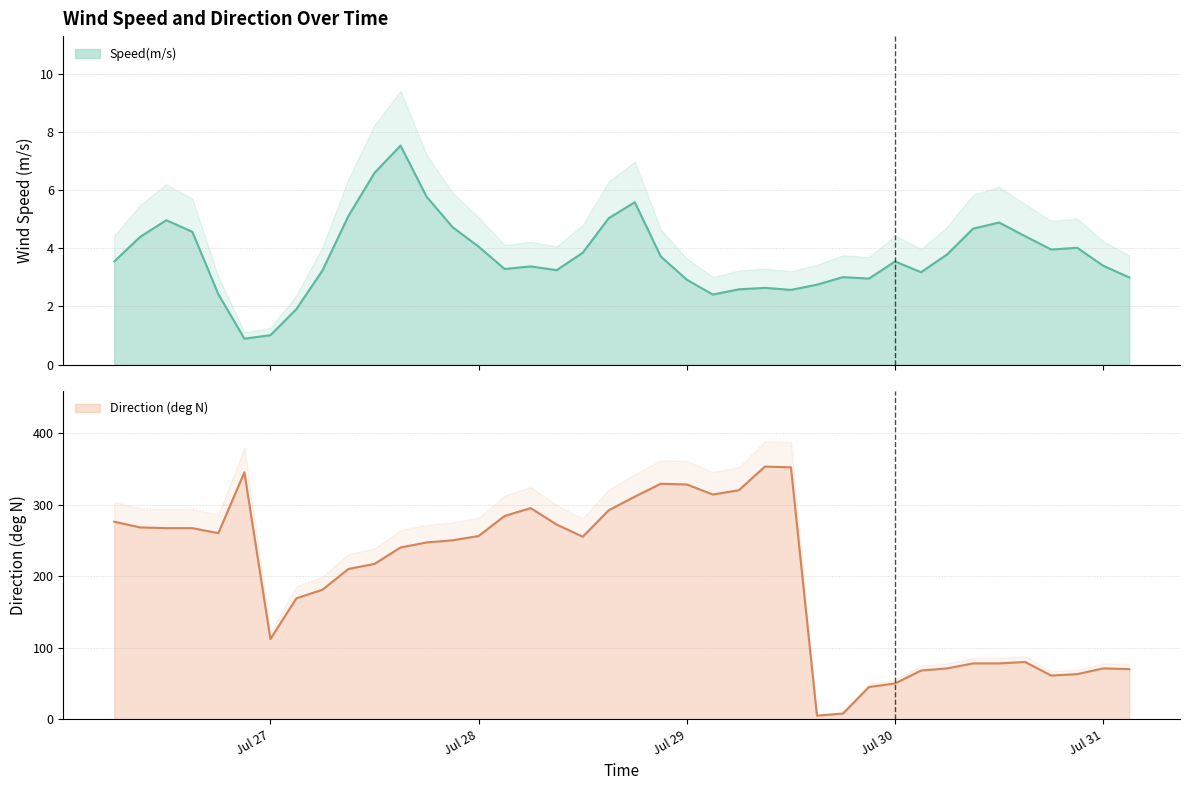

True or false: Speed(m/s) has more than 2 interior local peaks.

True